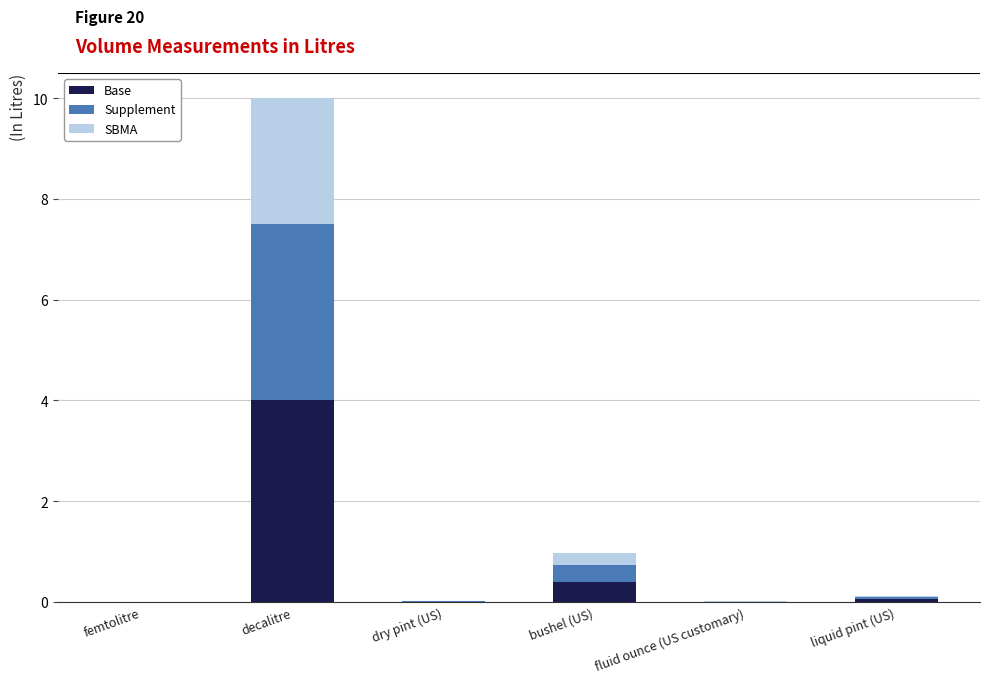

At which category is the sum across all series the highest?

decalitre